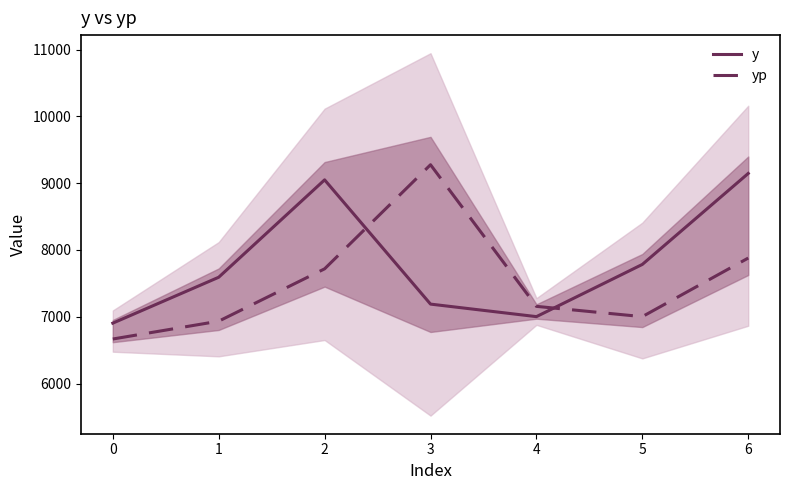

At how many categories does at least one series exceed 6787?

7